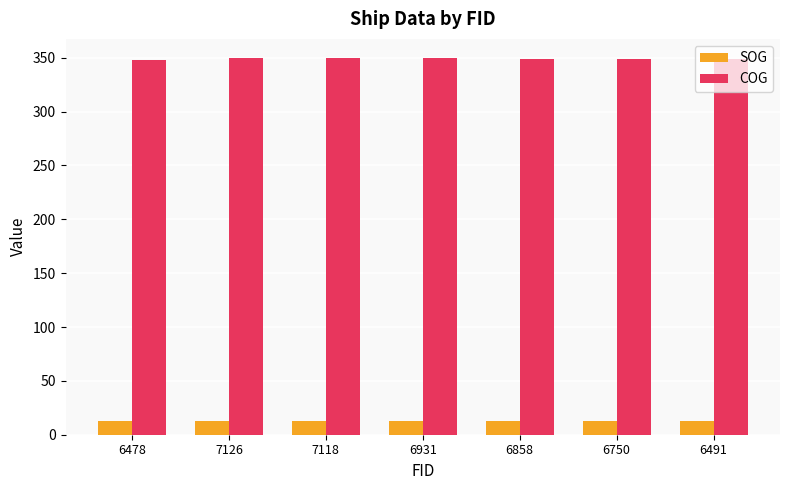

Are the bars horizontal?

No